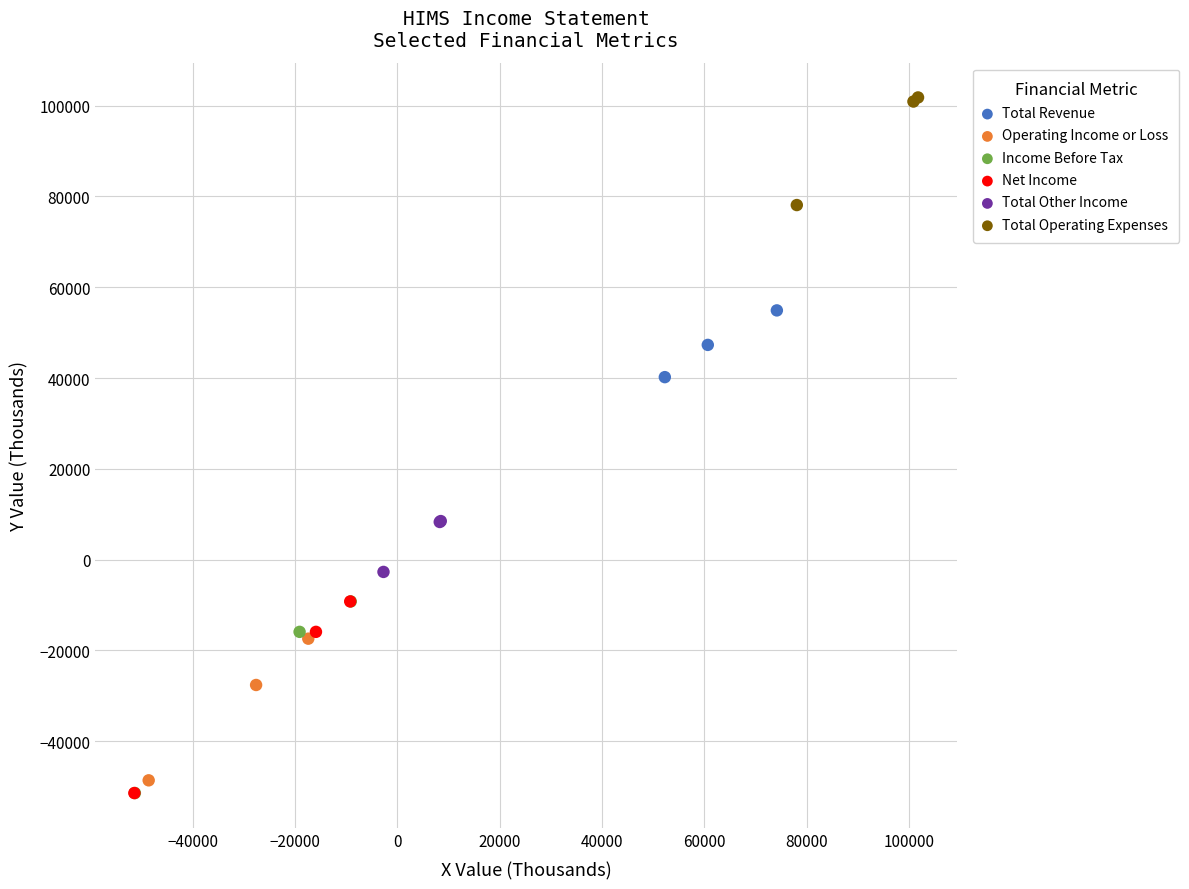

Which series contains the highest Y value?

Total Operating Expenses